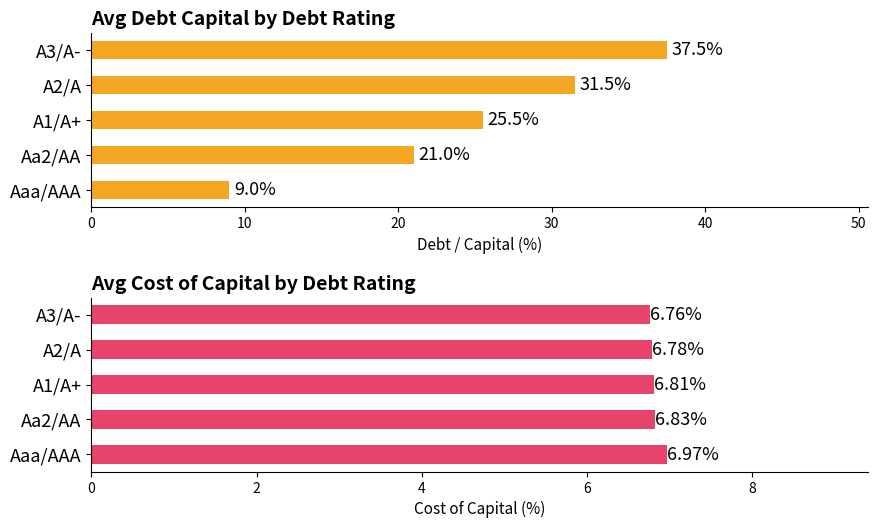

What is the minimum value for Avg Debt/Capital (%)?

9.0